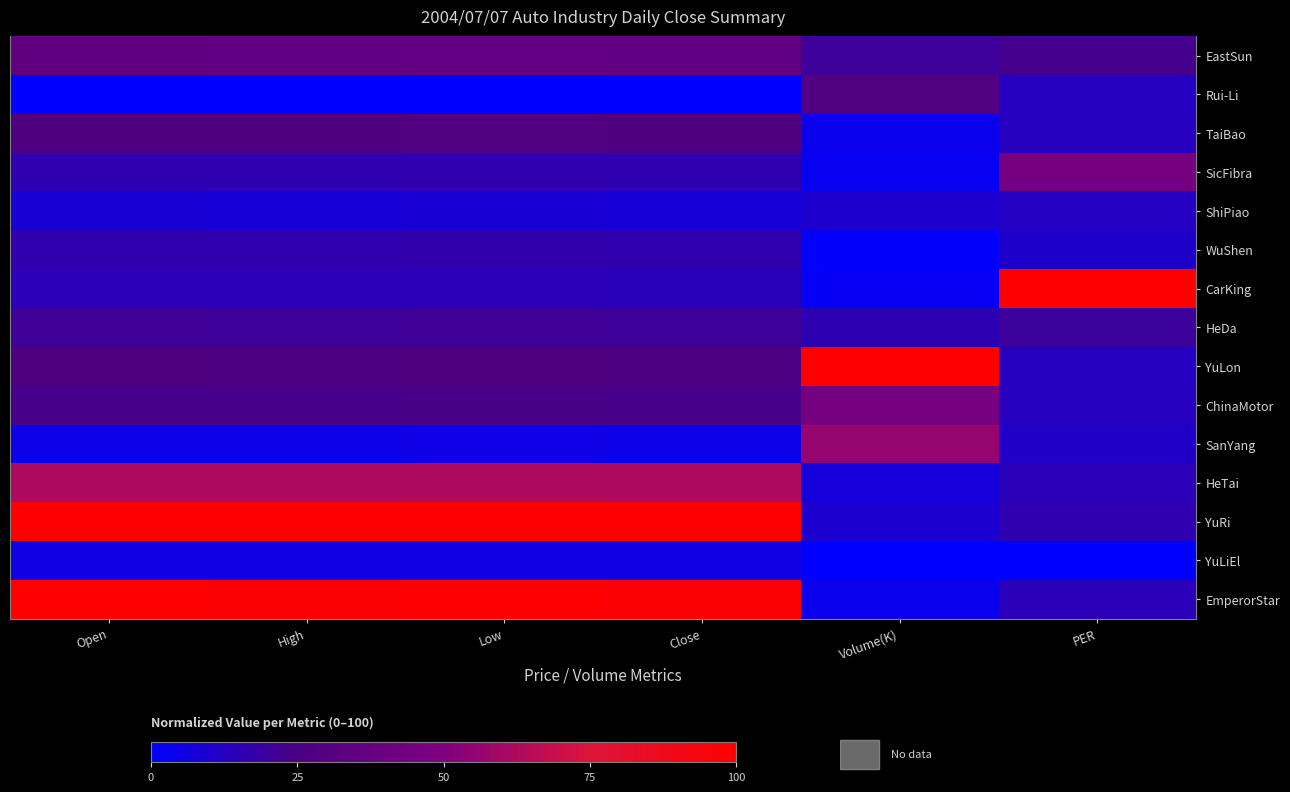

Which has a higher value, High or Close?

Close